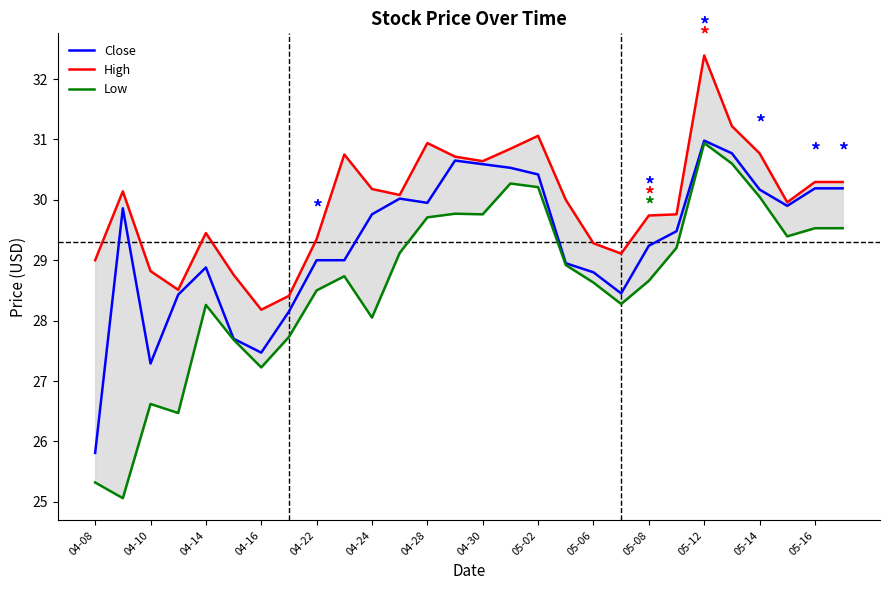

What are all the series names shown in the legend?

Close, High, Low